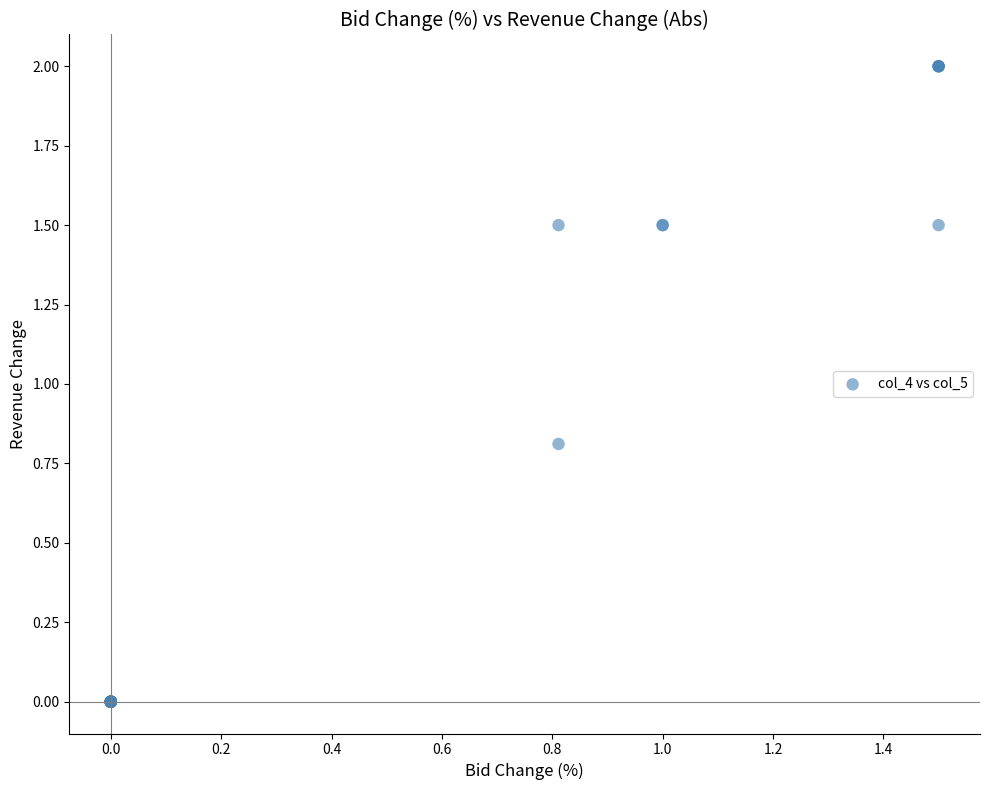

What Y value in the scatter plot is closest to 1?

0.8